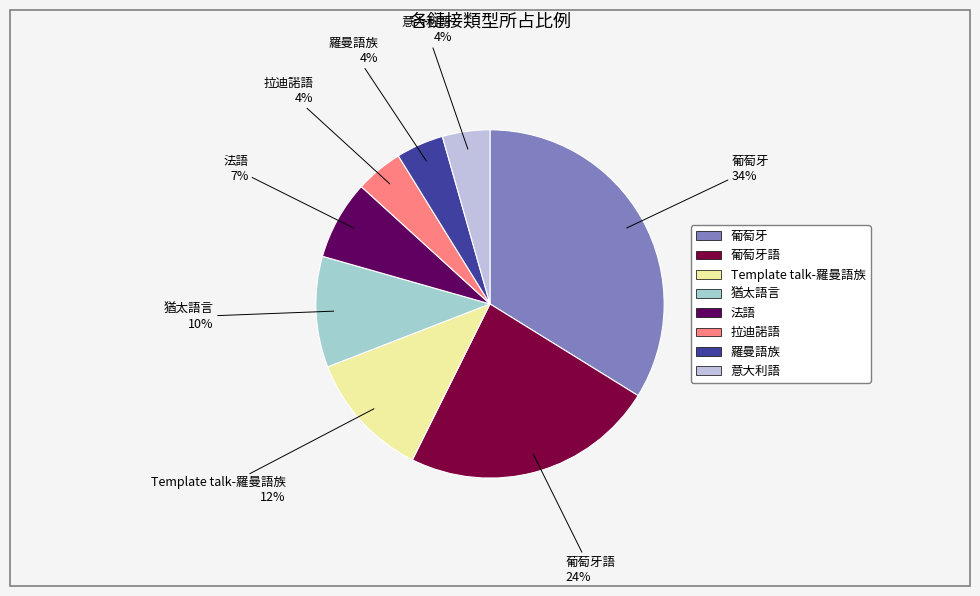

Is there a majority slice in this chart?

No